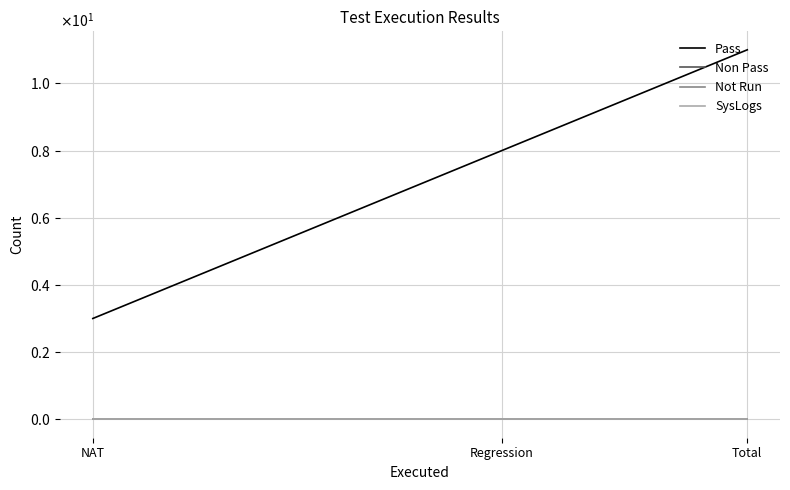

Which series has the largest total across all categories?

Pass